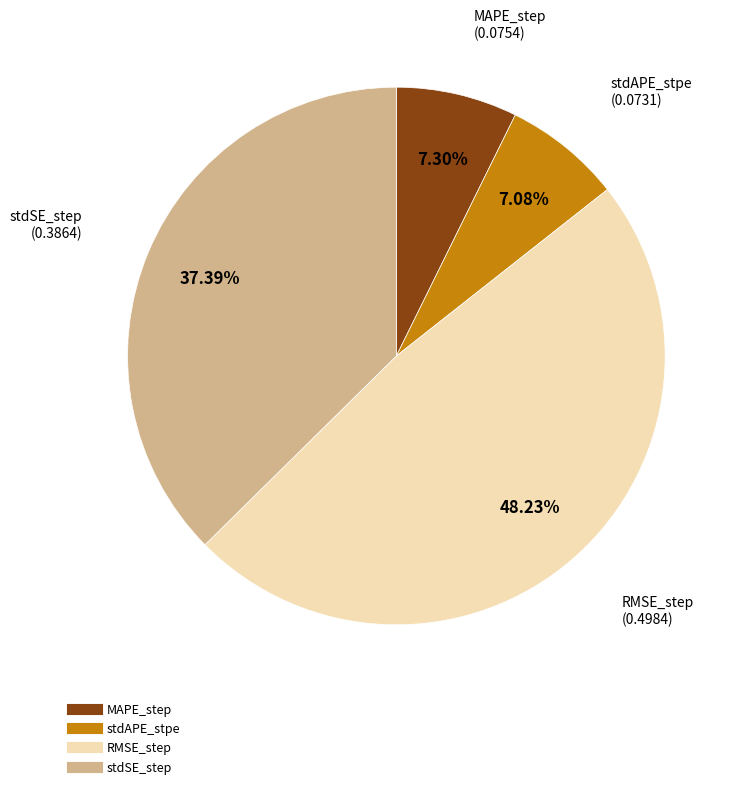

What is the largest slice in the pie chart?

RMSE_step